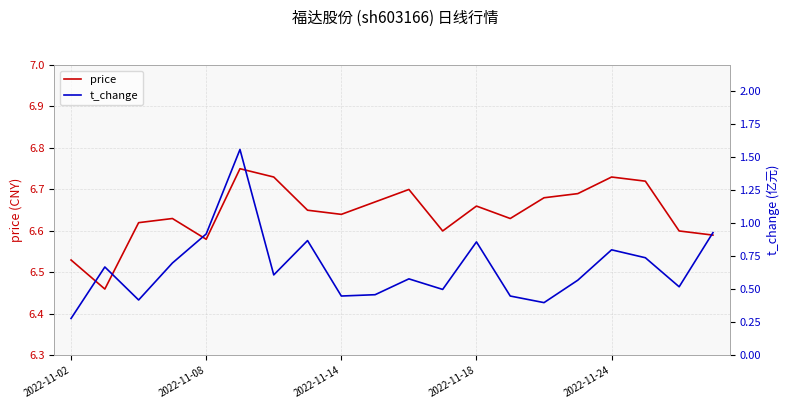

What is the sum of all t_change values?

13.3